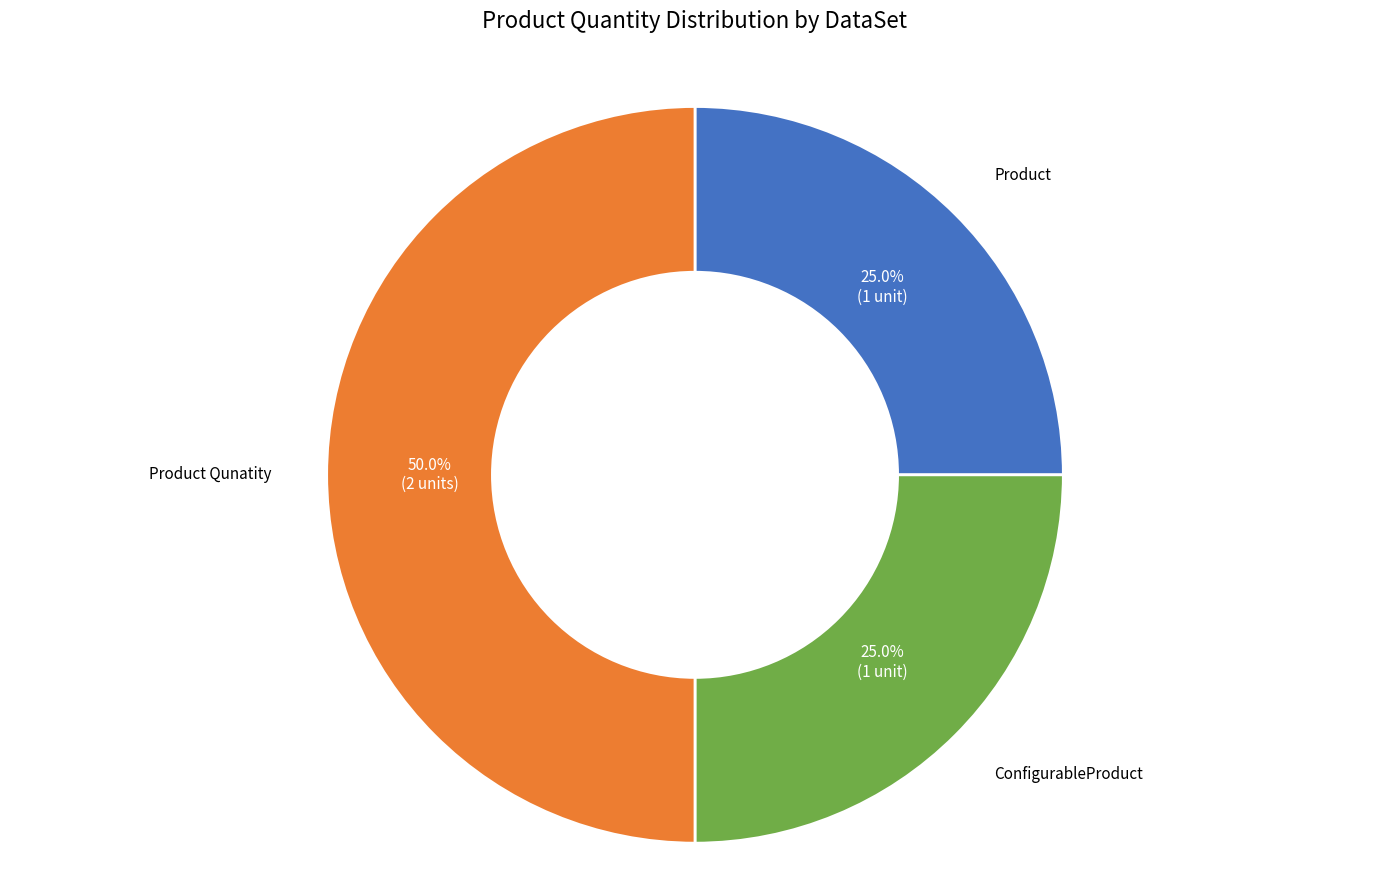

What is the largest slice in the pie chart?

Product Qunatity